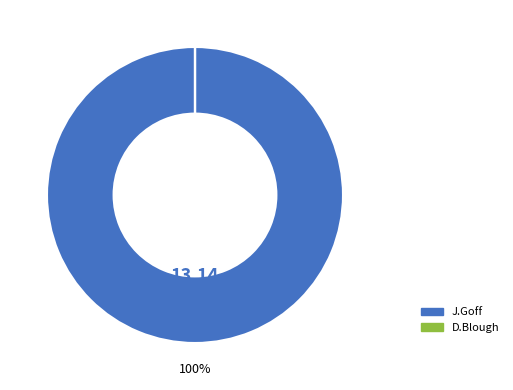

Is there any slice that represents more than half of the pie?

Yes